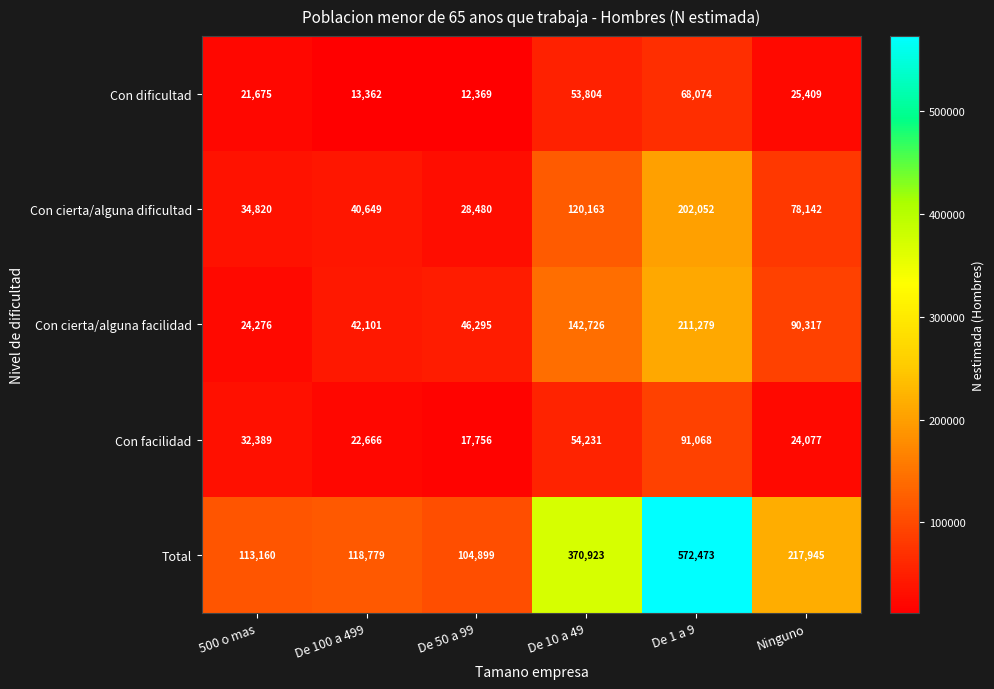

At which category does the chart reach its peak across all series?

De 1 a 9